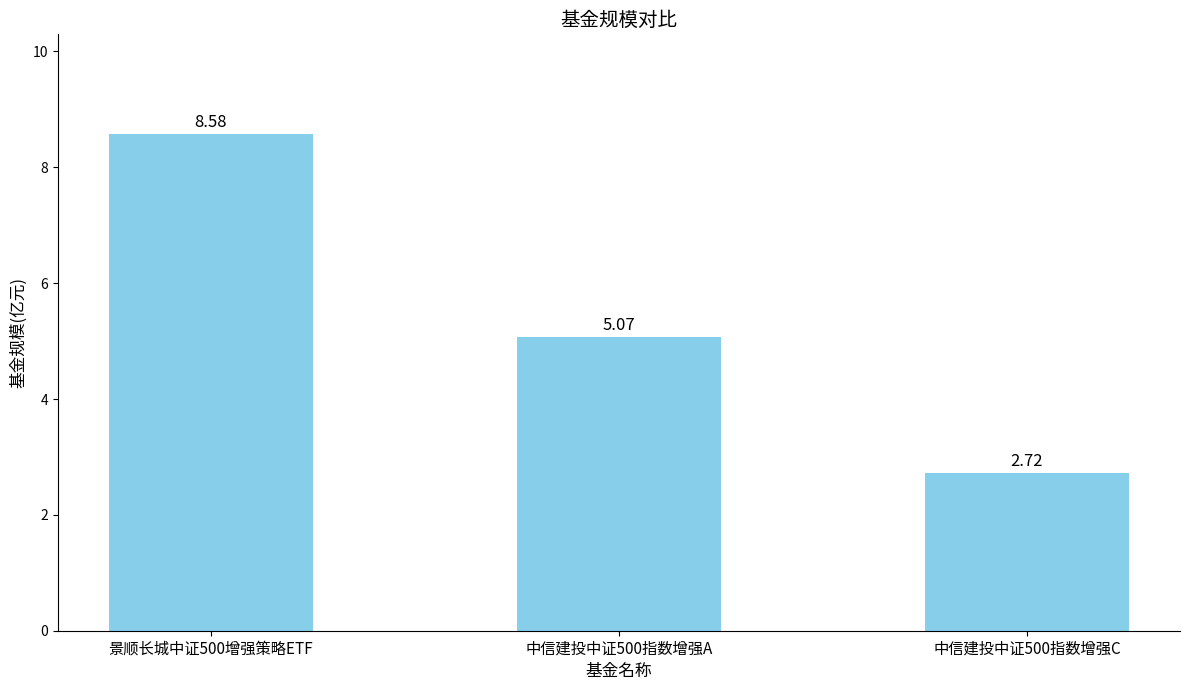

What is the change in value from 景顺长城中证500增强策略ETF to 中信建投中证500指数增强A?

-3.5